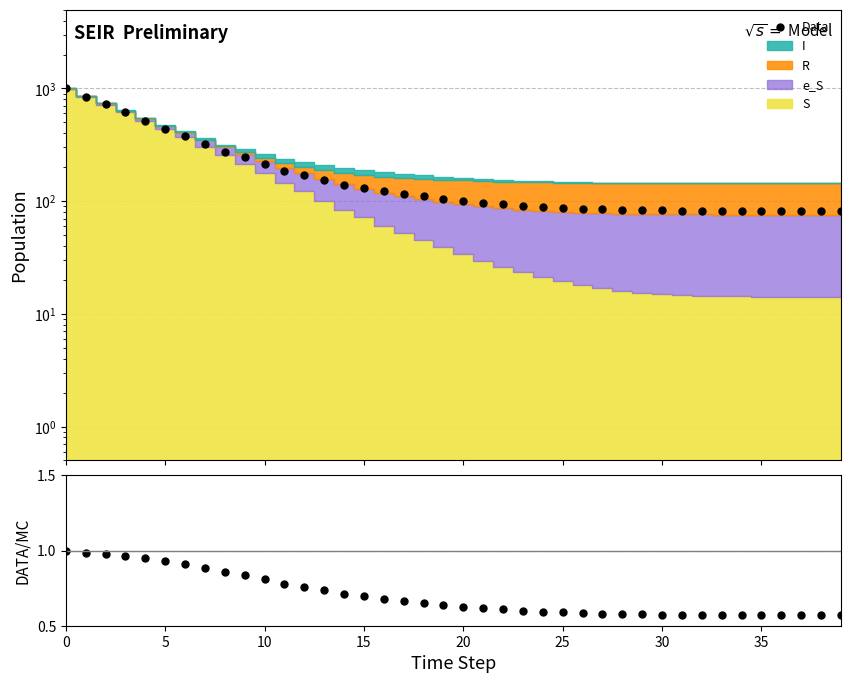

The Data series shows 22.3 at 19. True or false?

False